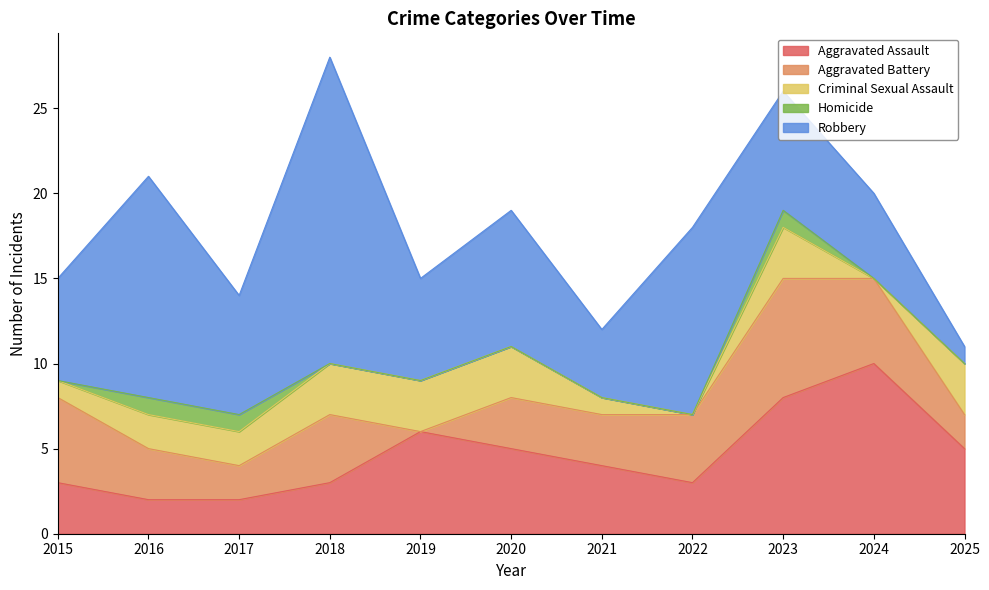

True or false: Aggravated Battery and Robbery cross at least once.

False